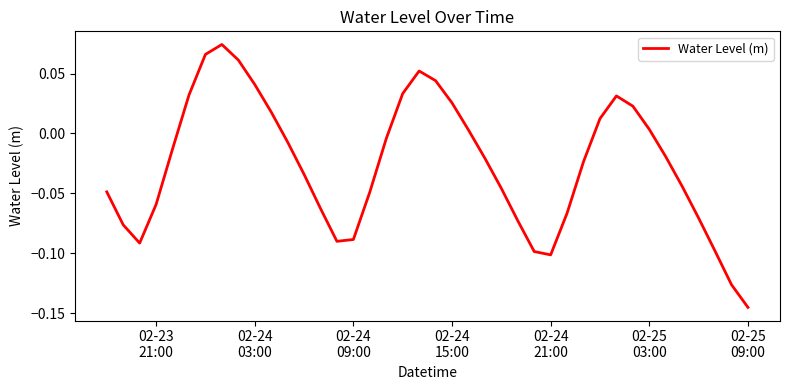

What is the sum of all values?

-1.0